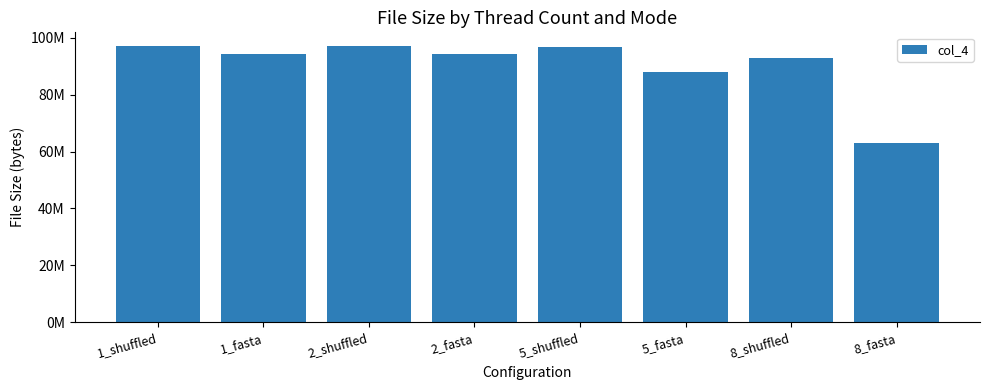

Rank the categories by value from lowest to highest.

8_fasta, 5_fasta, 8_shuffled, 1_fasta, 2_fasta, 5_shuffled, 1_shuffled, 2_shuffled